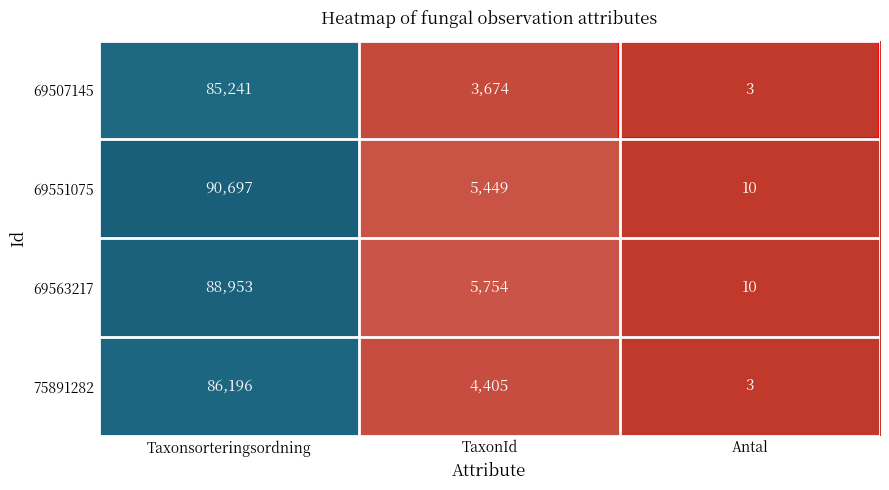

What value does the 69551075 series have at Taxonsorteringsordning, to the nearest 10?

90700